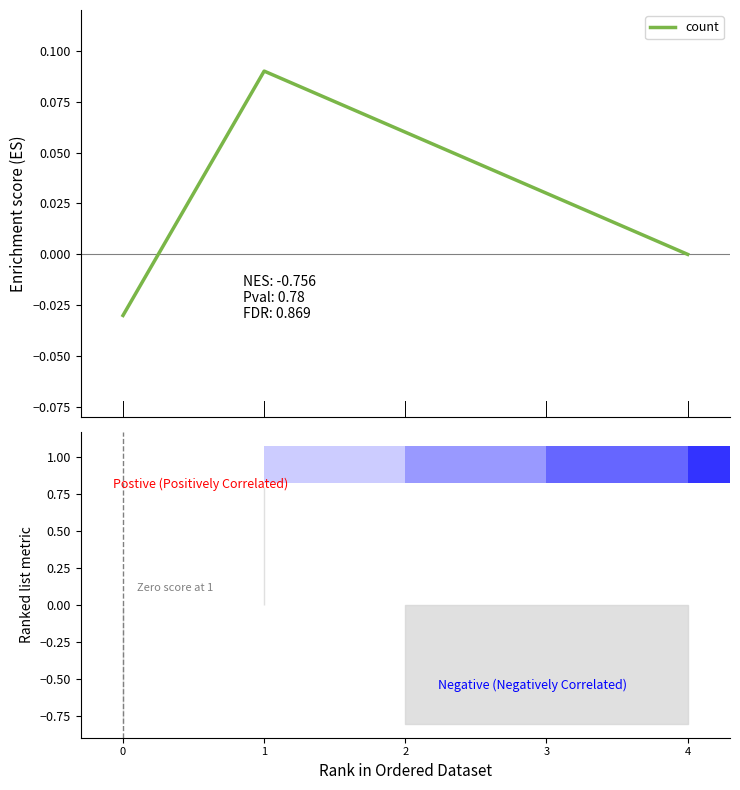

The chart shows a value of 0.0 at 3. True or false?

True